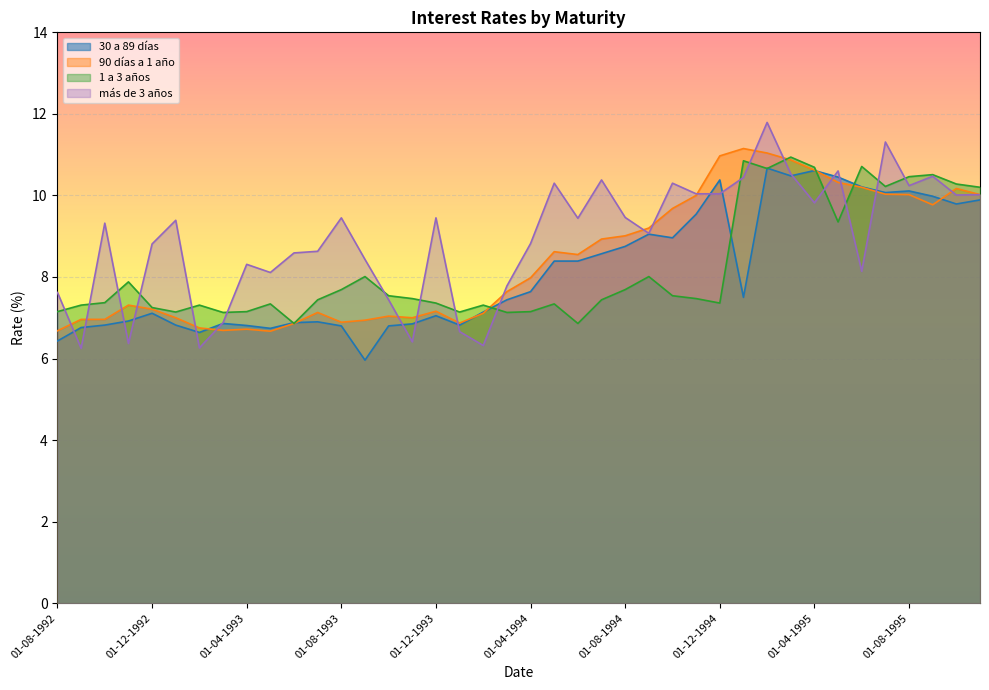

At which label is 30 a 89 dias closest to 8?

01-04-1994